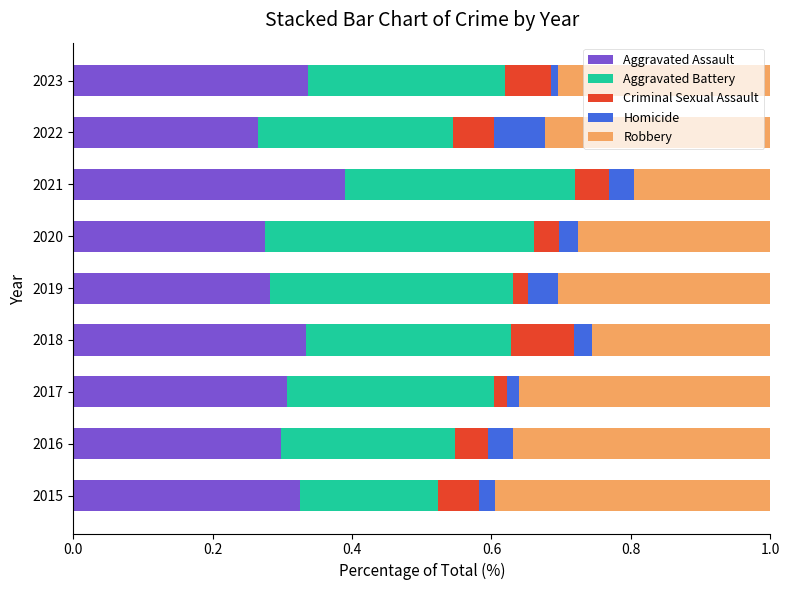

What is the total value across all series at 2020?

1.0